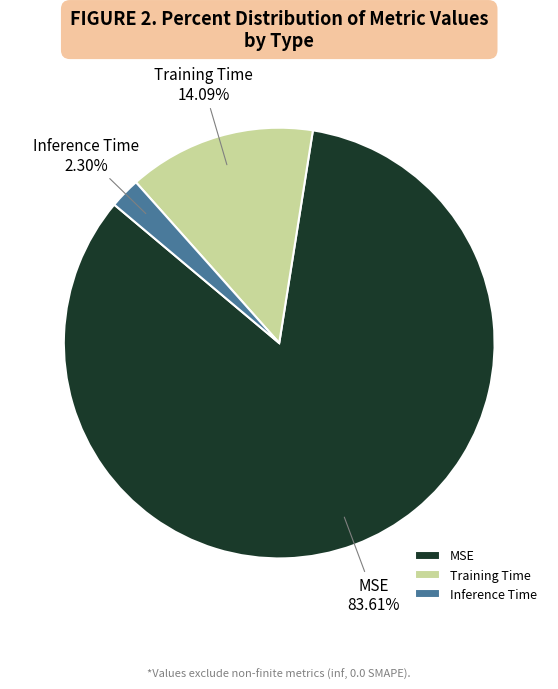

Do MSE and Training Time together represent more than half of the pie?

Yes